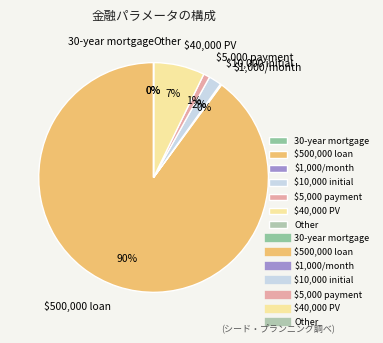

Which slice is the largest?

$500,000 loan